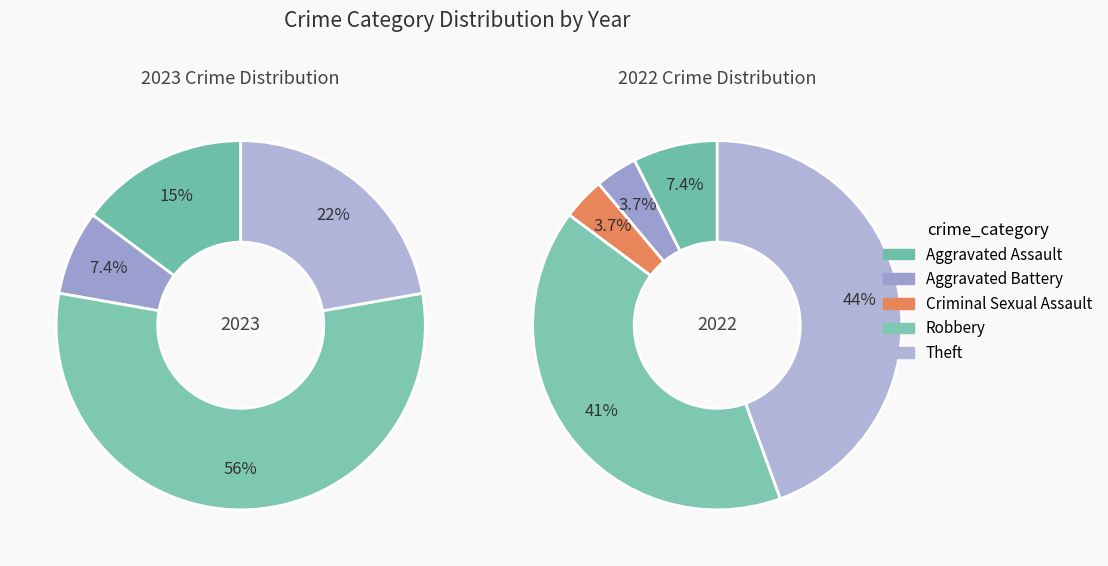

Is values_2022 the majority of the pie?

No